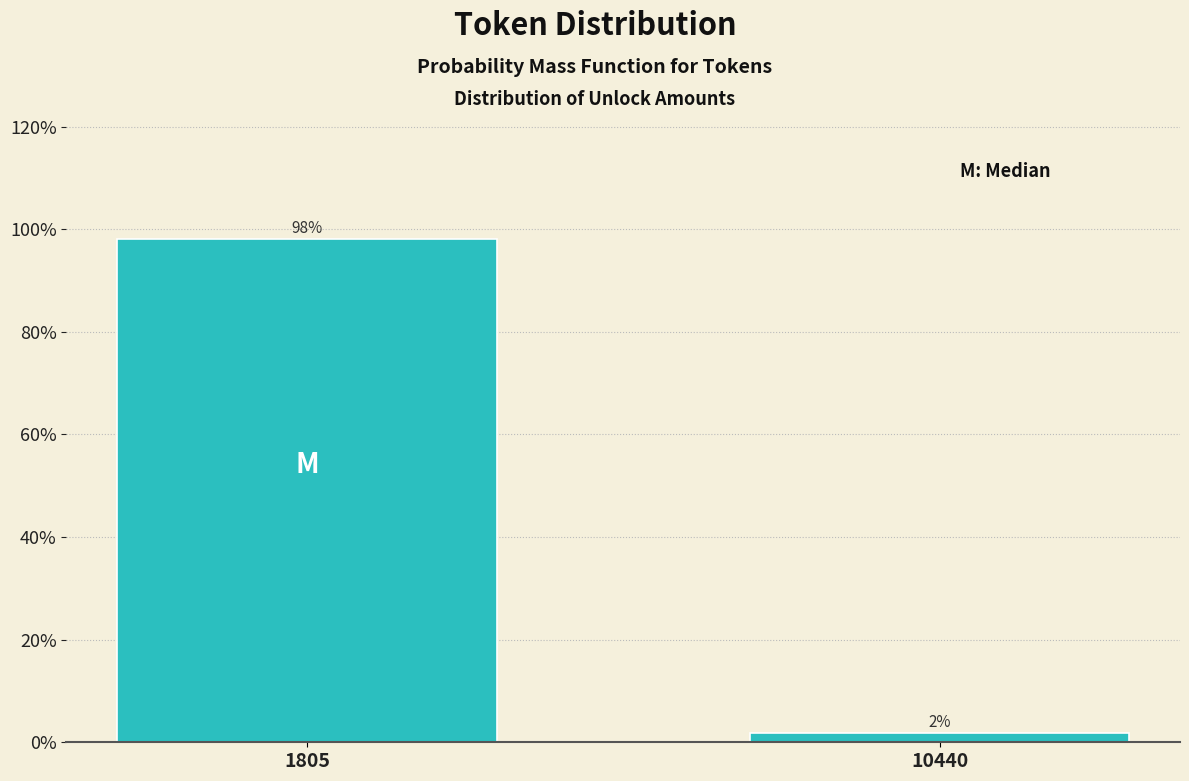

What is the sum of the values at 10440 and 1805?

100.0